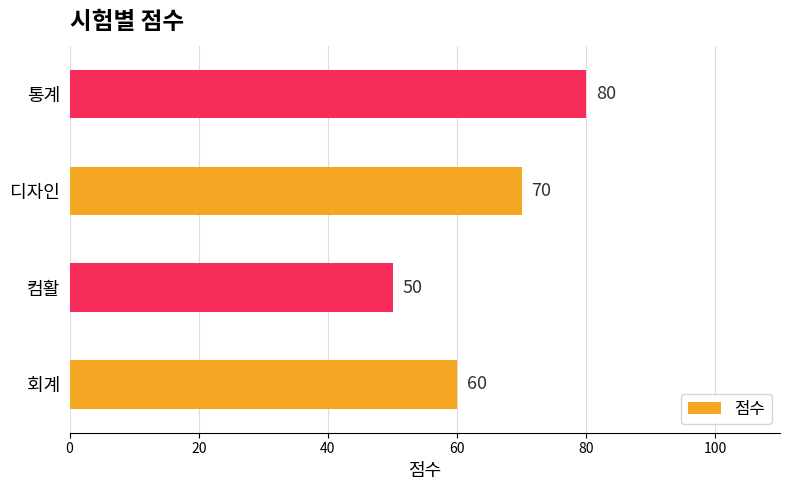

The value at 회계 is 60. True or false?

True